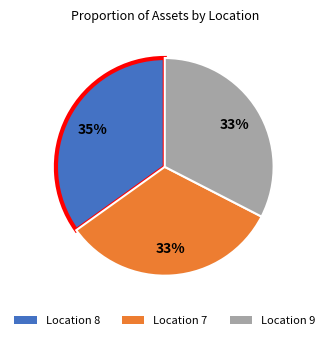

Does any single category account for the majority?

No